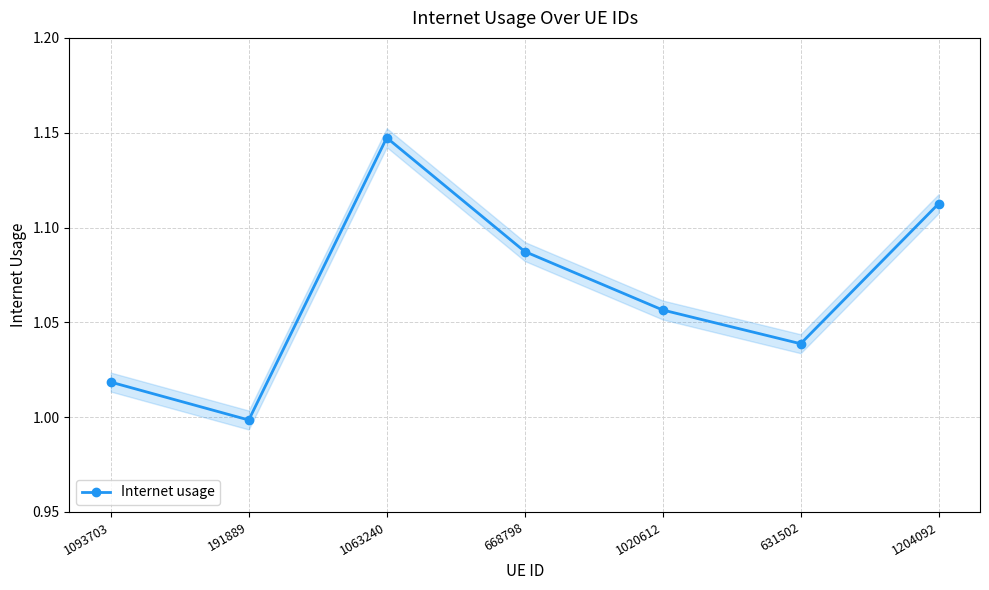

Which has a higher value, 1020612 or 1204092?

1204092